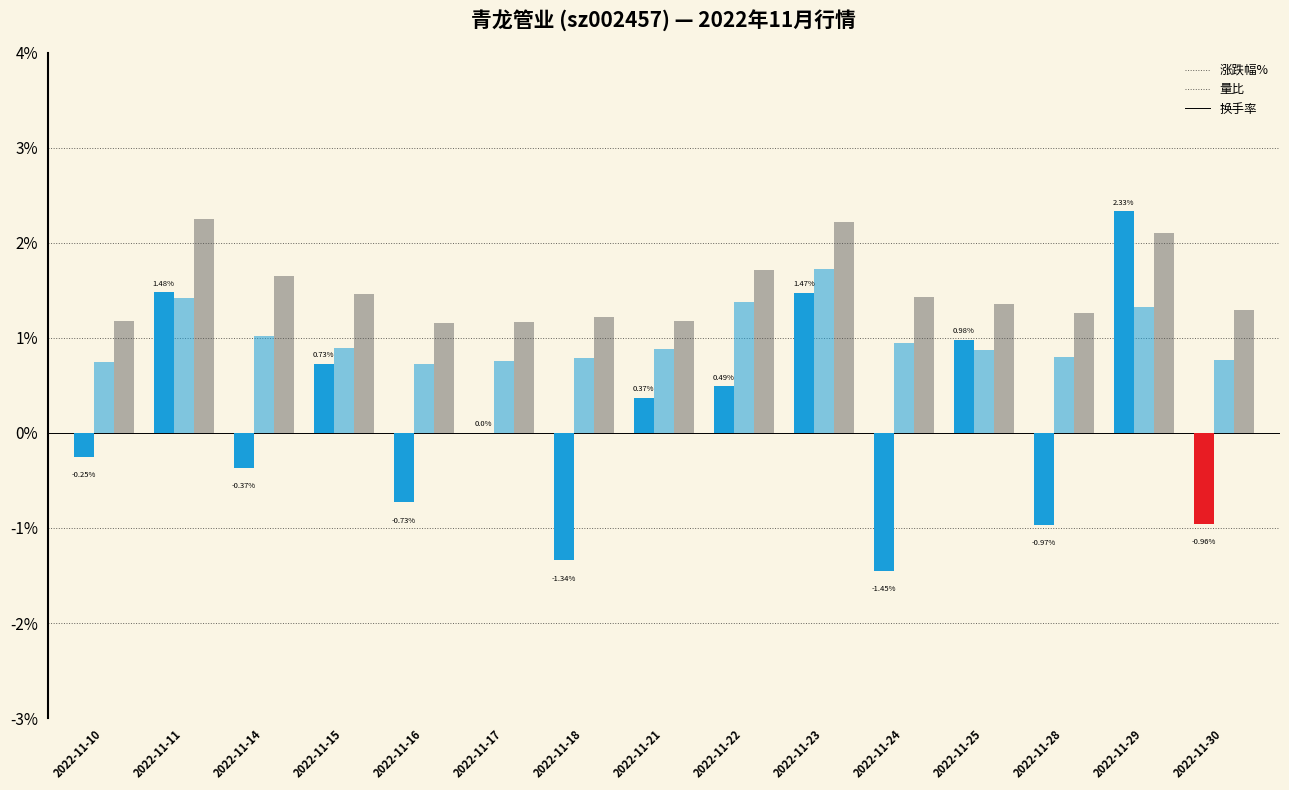

Is it true that 涨跌幅% equals -0.6 at 2022-11-24?

False